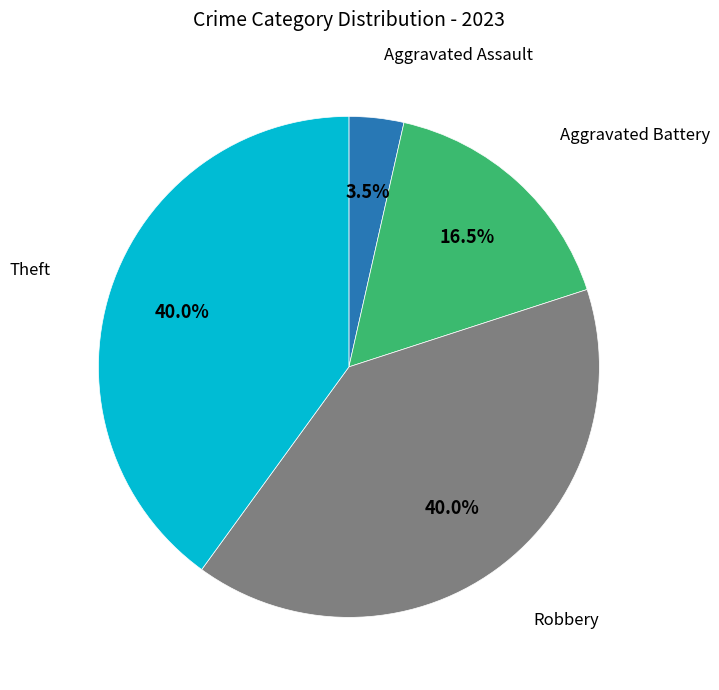

How many slices are in this pie chart?

4